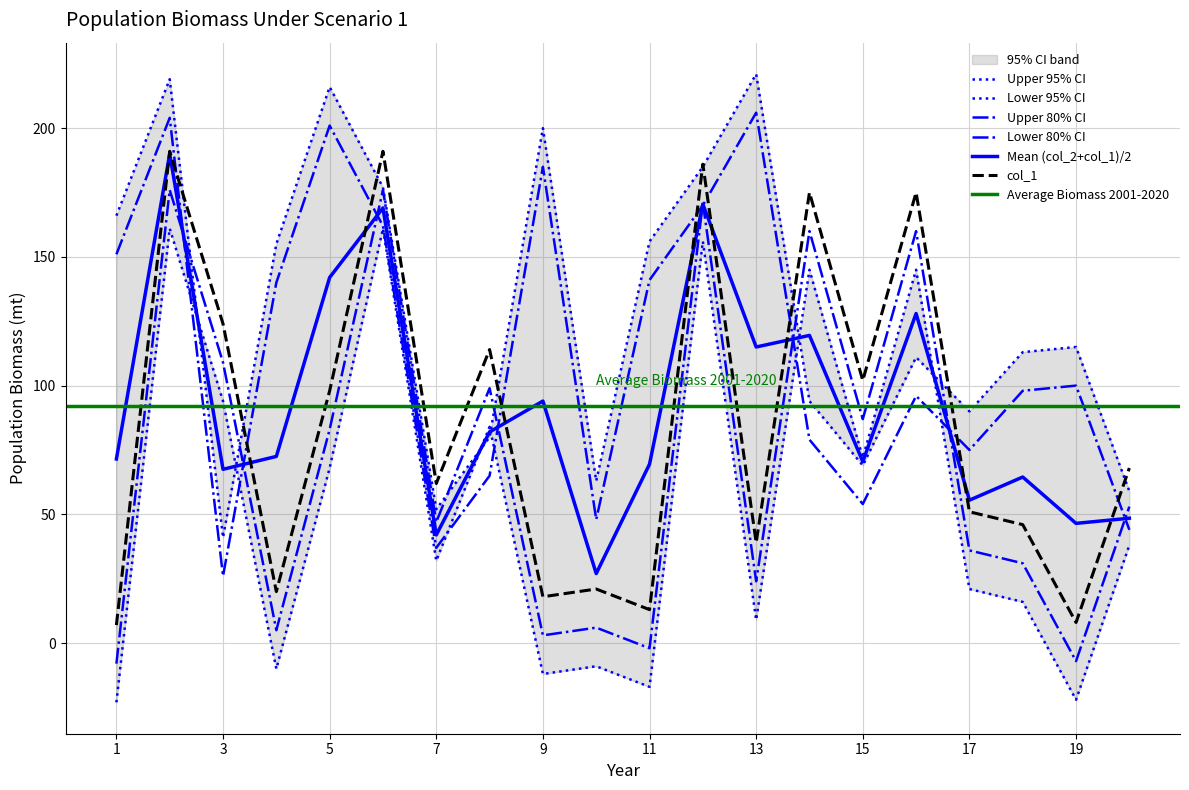

How many data points in col_2 are less than 115?

10